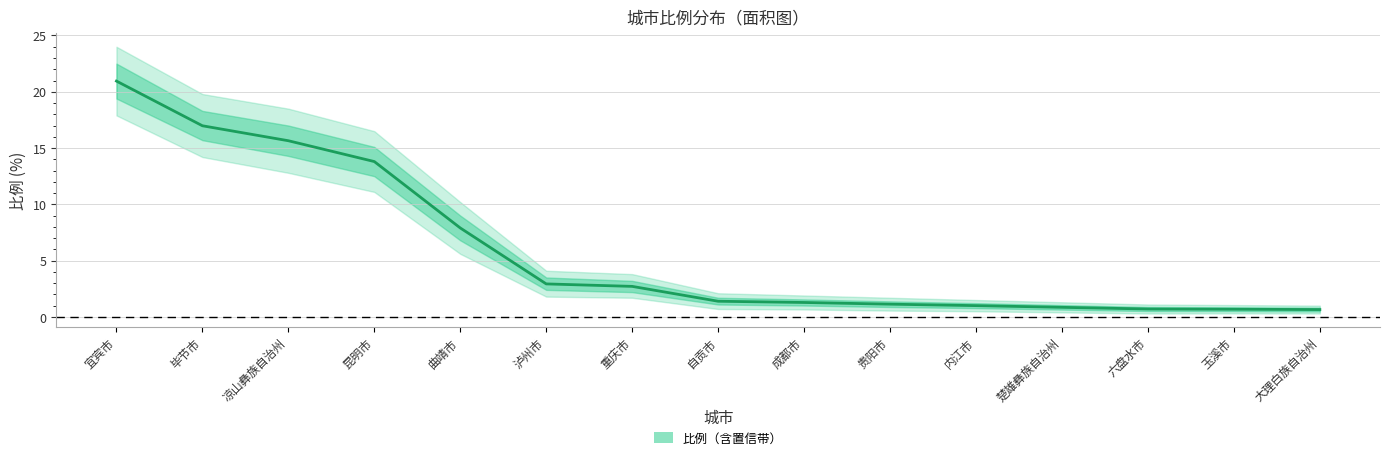

Reading left to right, what are all the values shown in this chart?

宜宾市=20.9	毕节市=17.0	凉山彝族自治州=15.7	昆明市=13.8	曲靖市=7.9	泸州市=2.9	重庆市=2.7	自贡市=1.4	成都市=1.3	贵阳市=1.1	内江市=1.0	楚雄彝族自治州=0.8	六盘水市=0.7	玉溪市=0.7	大理白族自治州=0.7